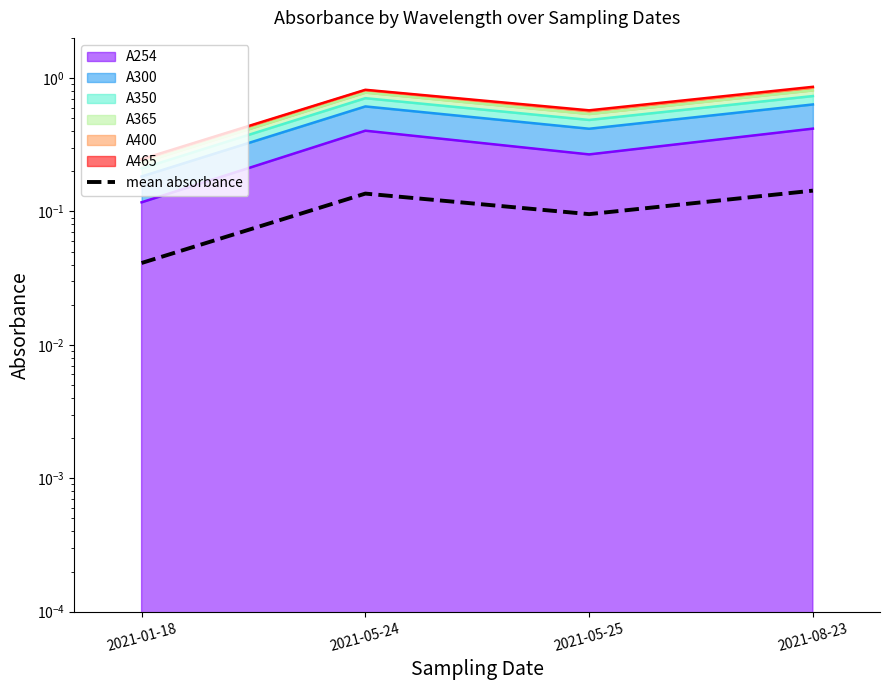

What is the label of the 2nd point from the left?

2021-05-24